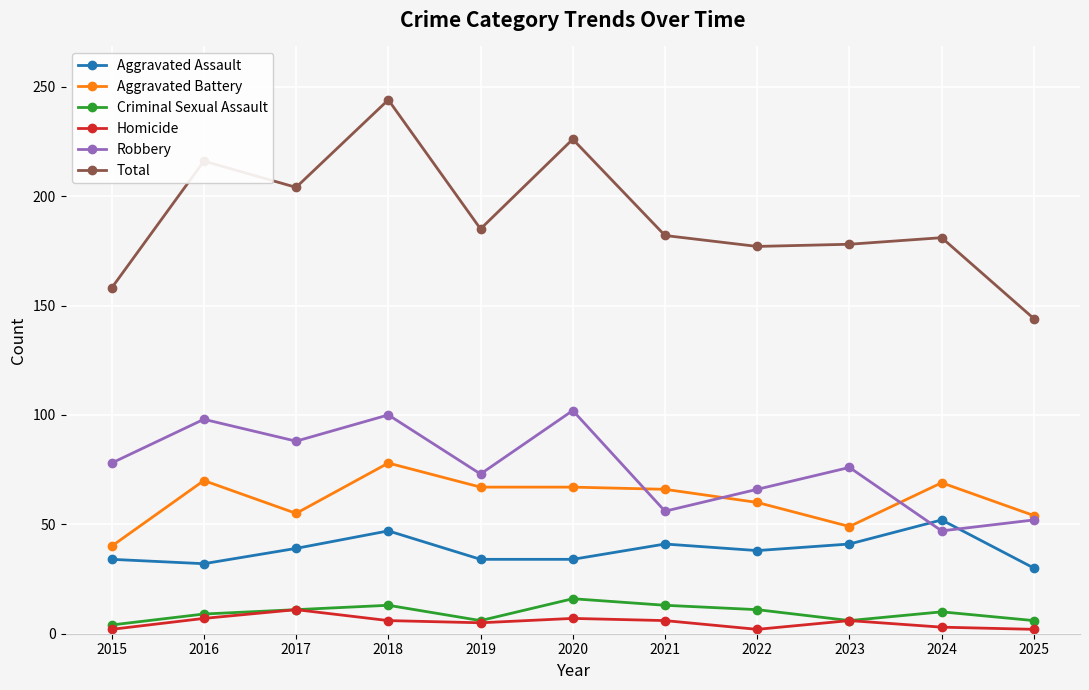

Read the Aggravated Assault value at 2023.

41